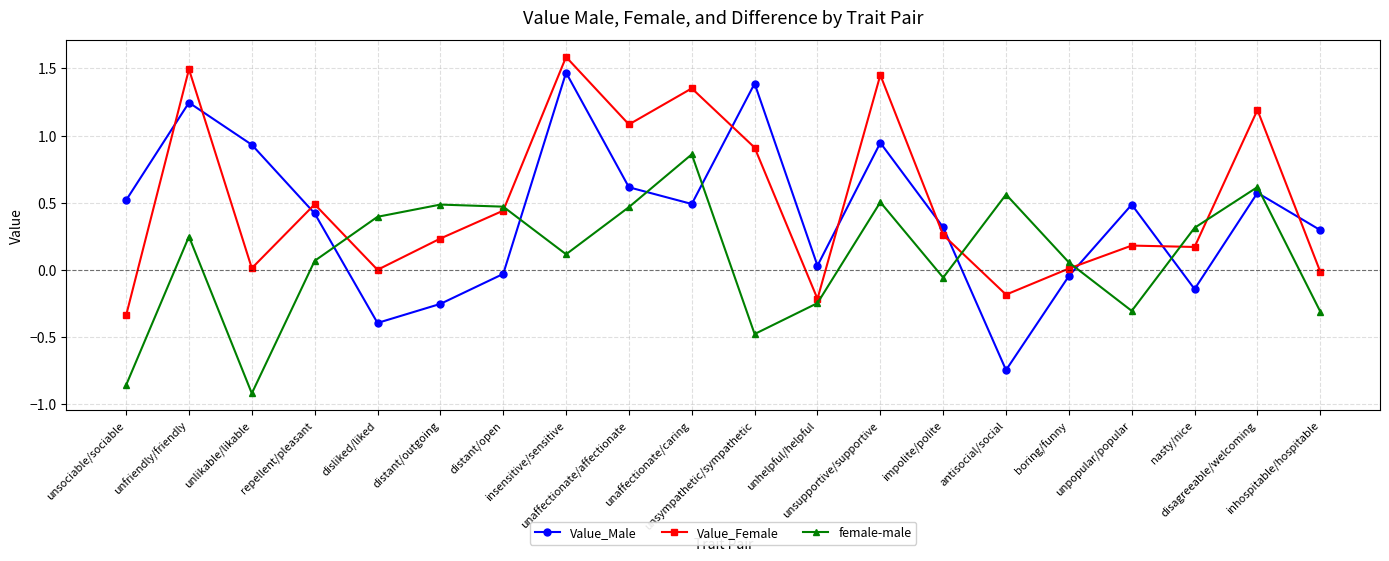

Is the value of female-male at unlikable/likable greater than the value of Value_Male at insensitive/sensitive?

No